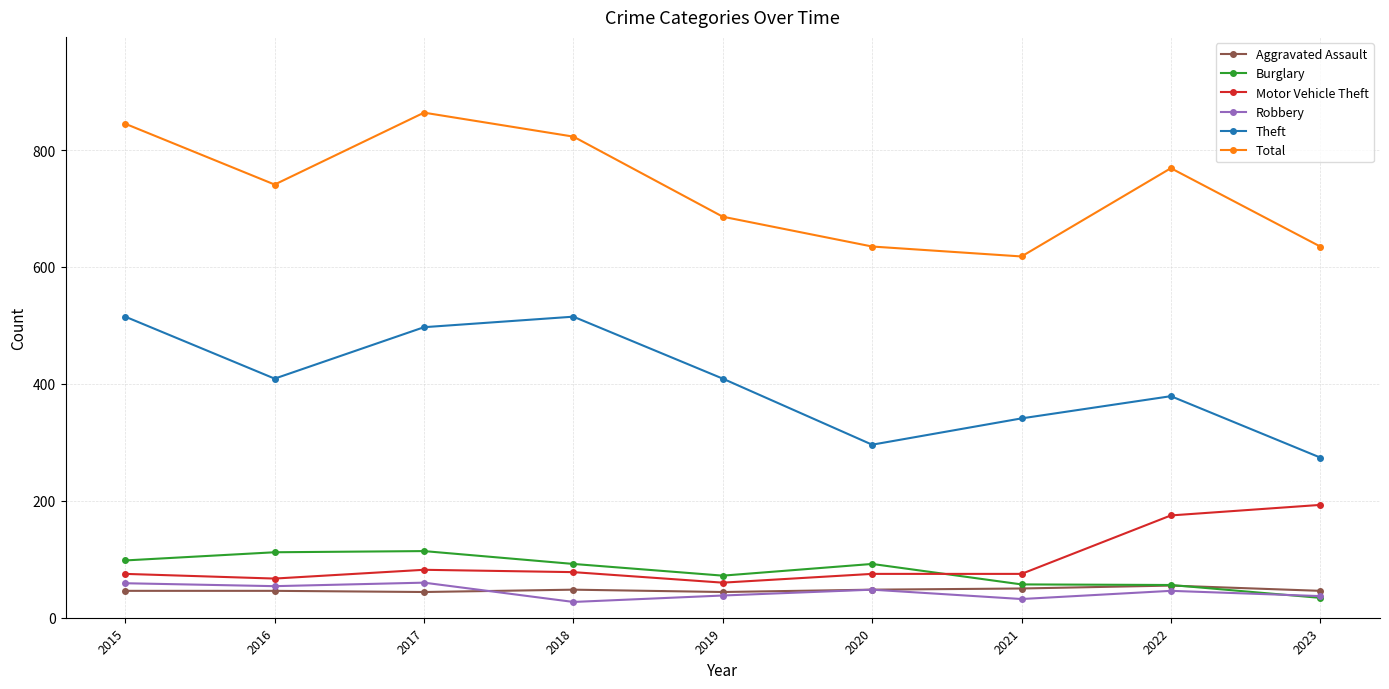

What value does the Total series have at 2017?

864